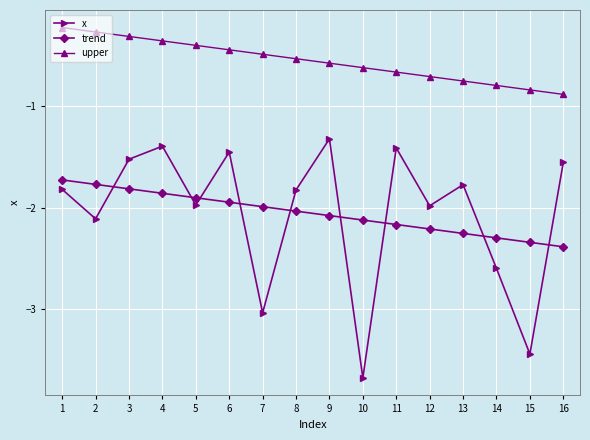

What is the difference between the highest and lowest values at 11?

1.5